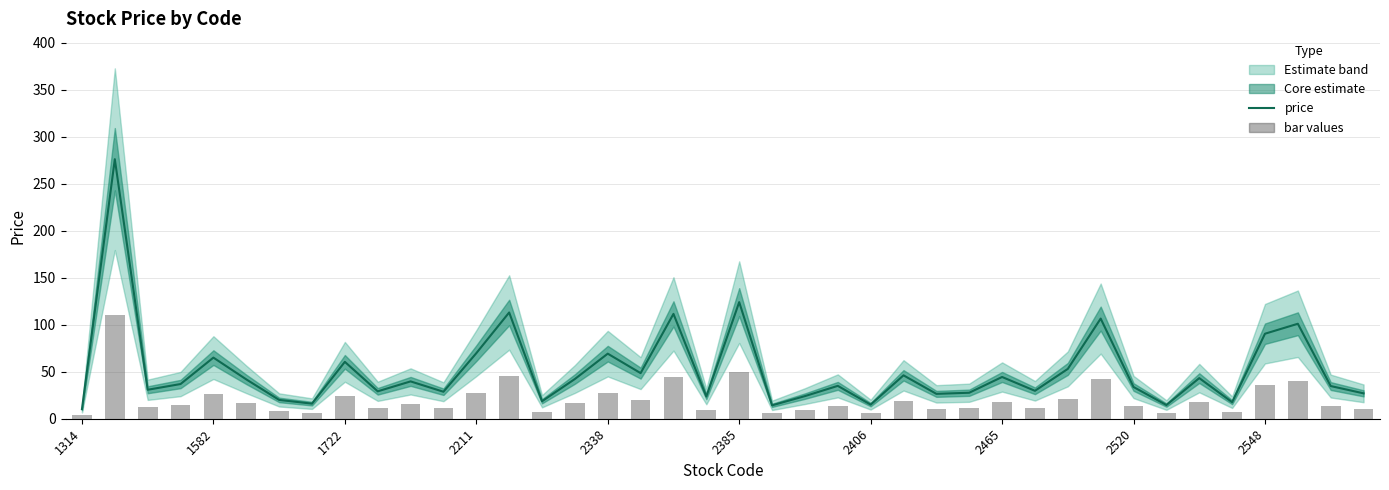

What is the difference between the price values at 13 and 36?

22.6